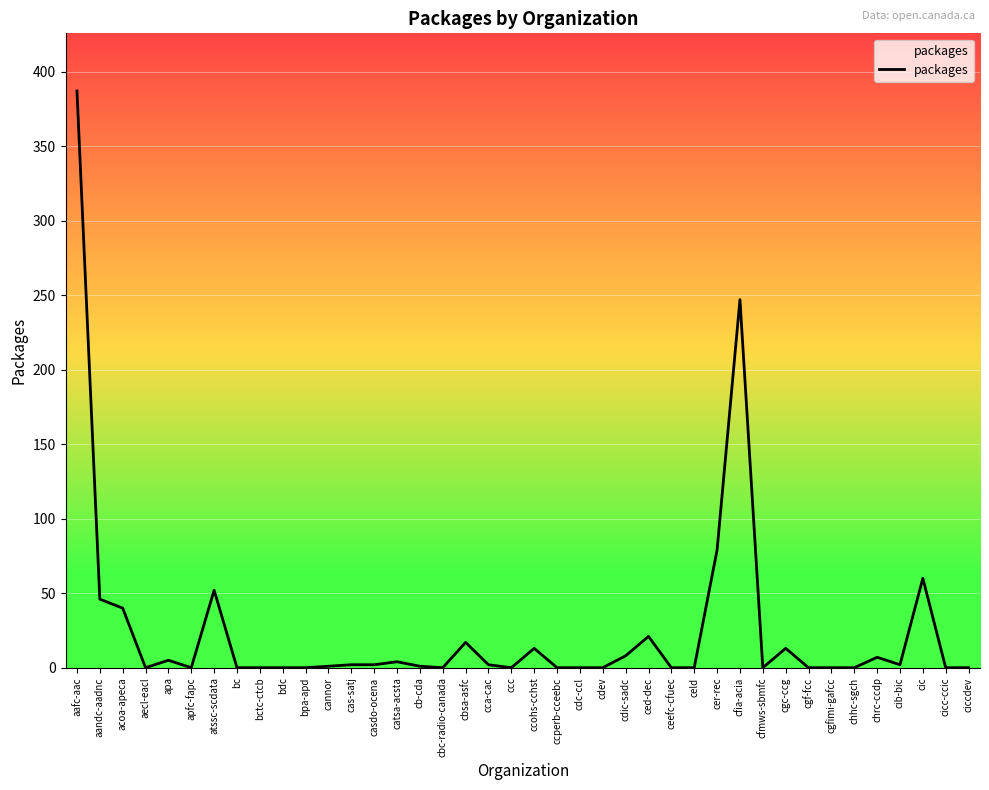

How many values exceed 1?

19